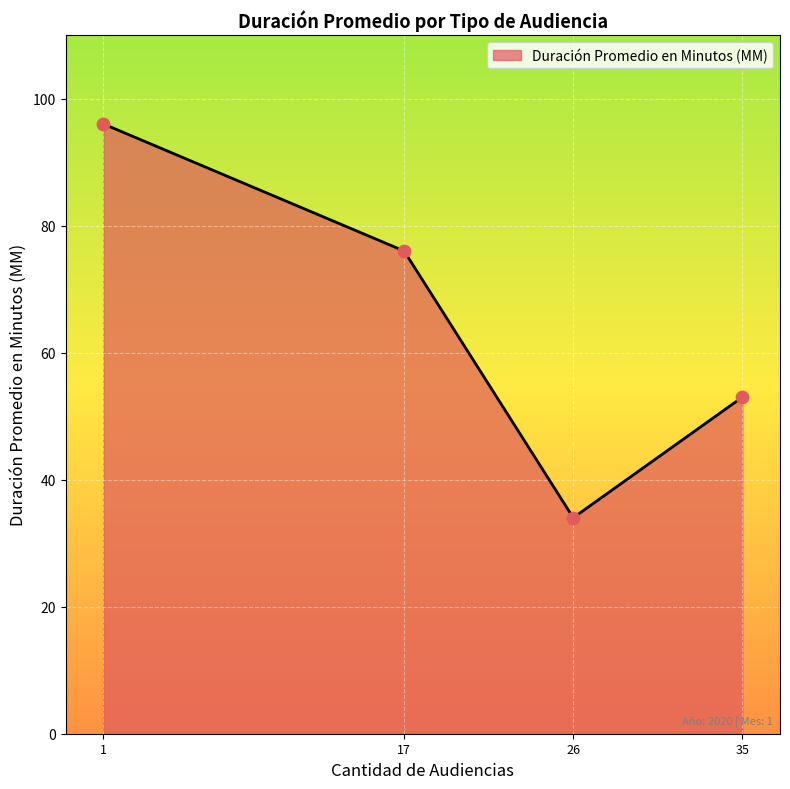

What is the change in value from 17 to 35?

-23